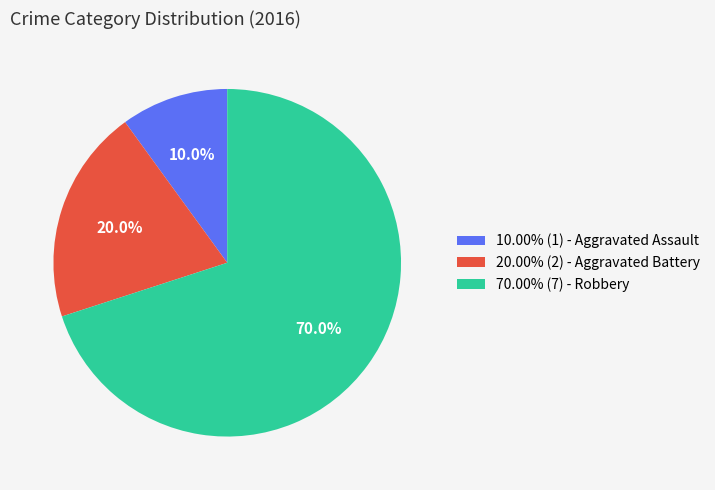

What is the total percentage of 20.00% (2) - Aggravated Battery and 10.00% (1) - Aggravated Assault?

30.0%